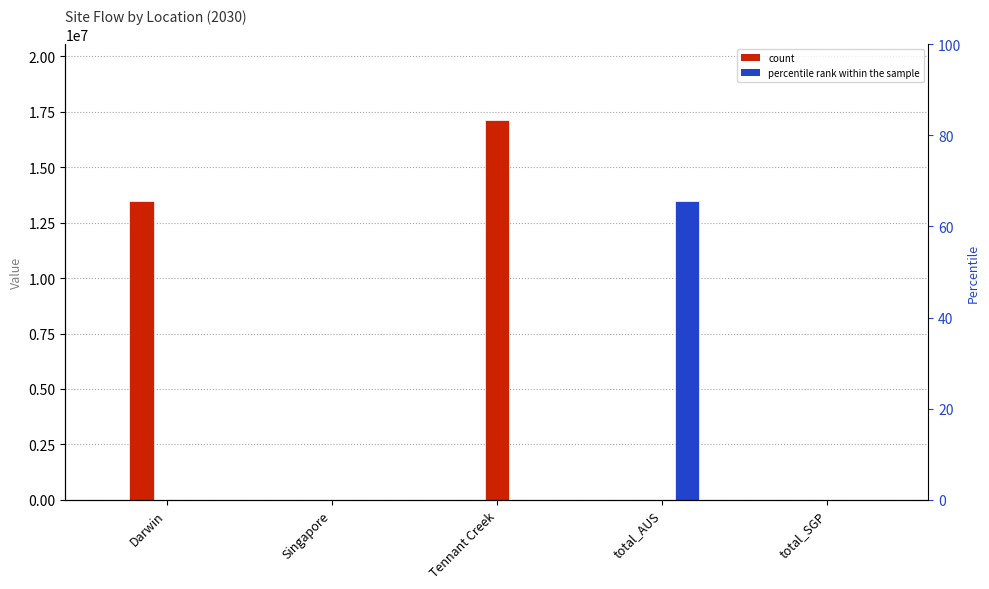

What position from the left is total_AUS?

4